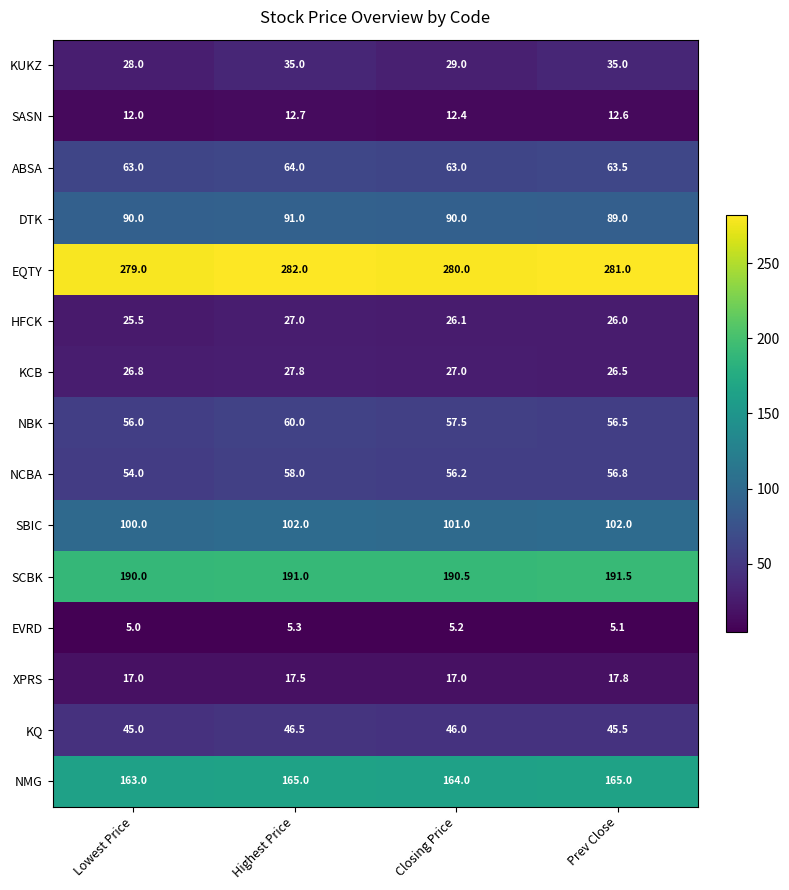

What is the difference between the ABSA values at Prev Close and Highest Price?

0.5